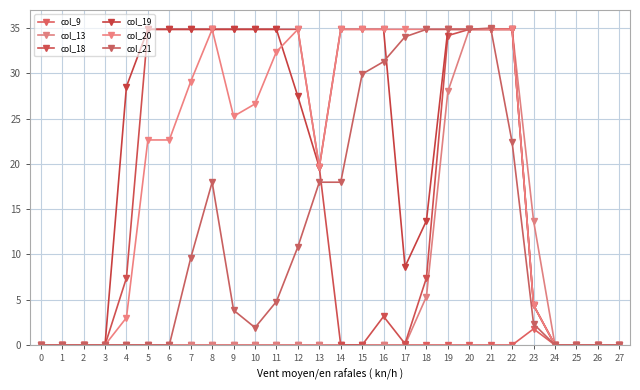

What is the difference between the col_21 values at 2 and 12?

10.8